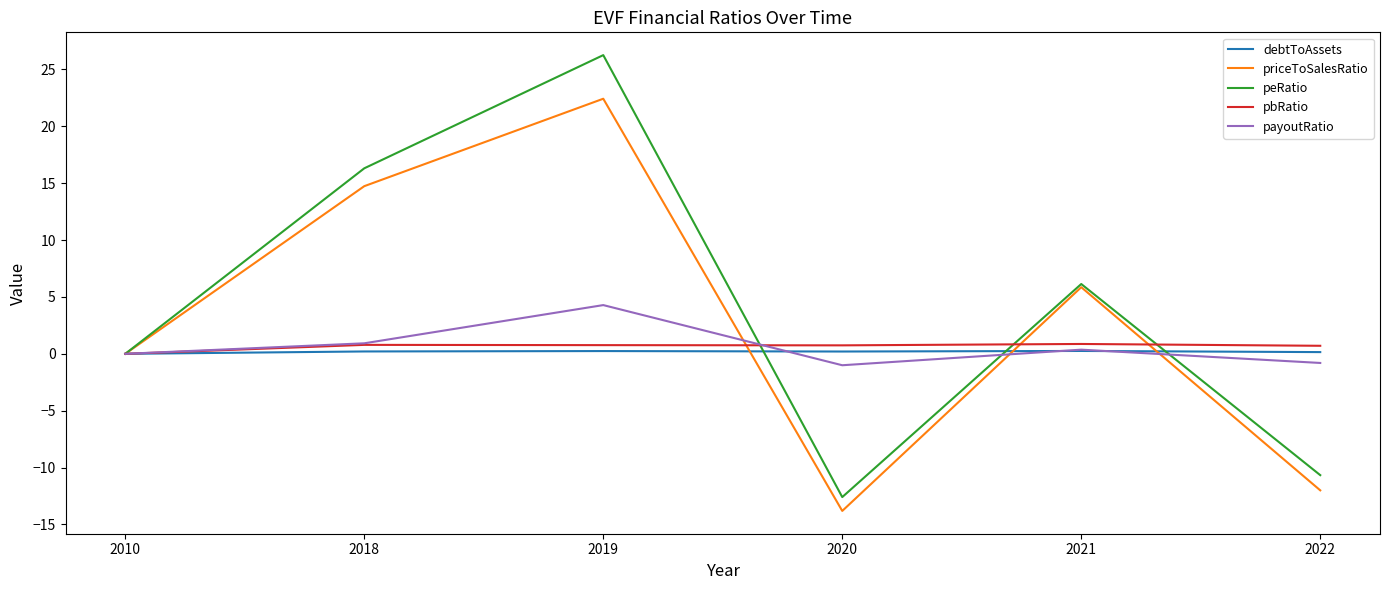

True or false: priceToSalesRatio has a value of -5.0 at 2020.

False